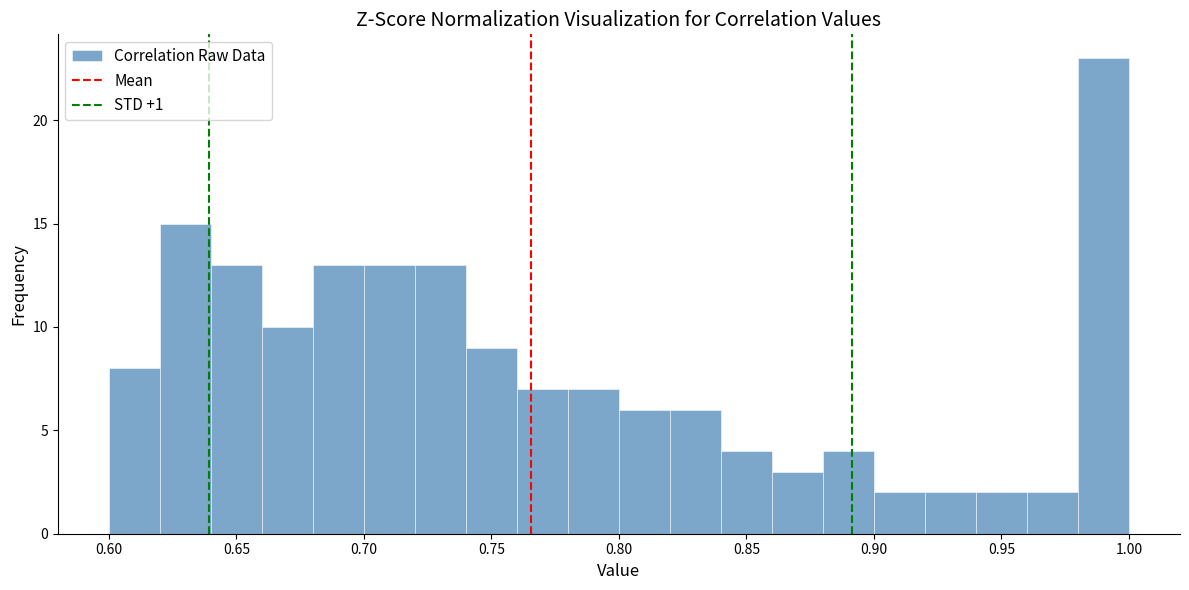

Over which range of the x-axis is the bar tallest?

0.98 to 1.00